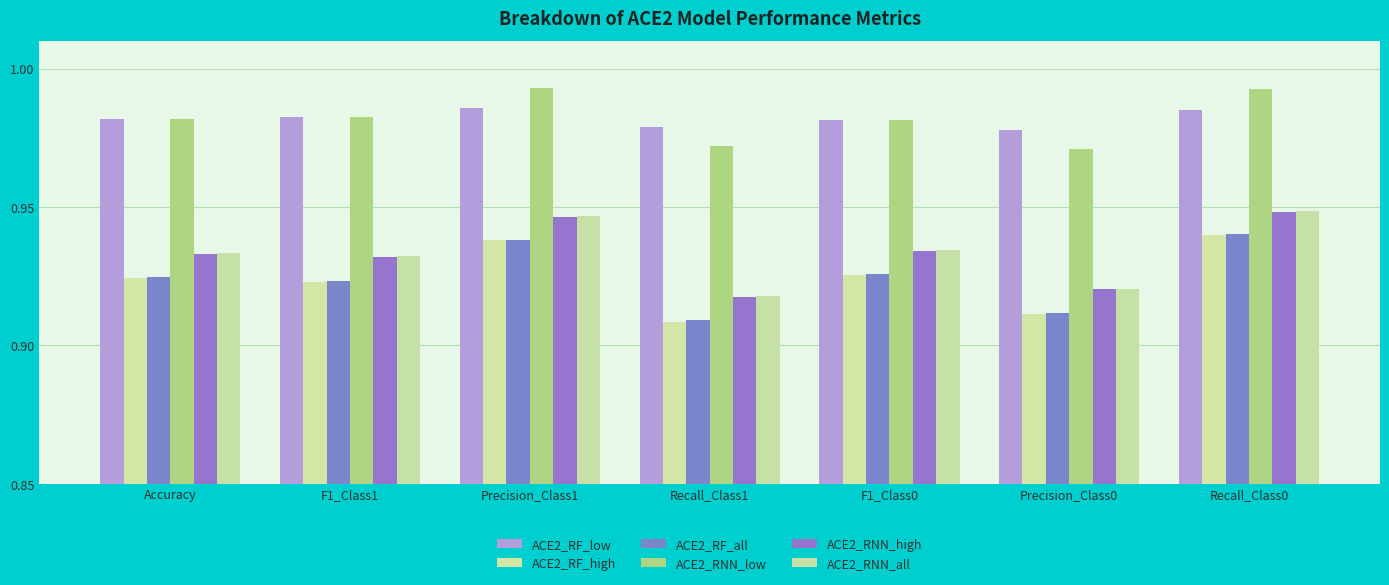

What is the total value across all series at Precision_Class1?

5.7